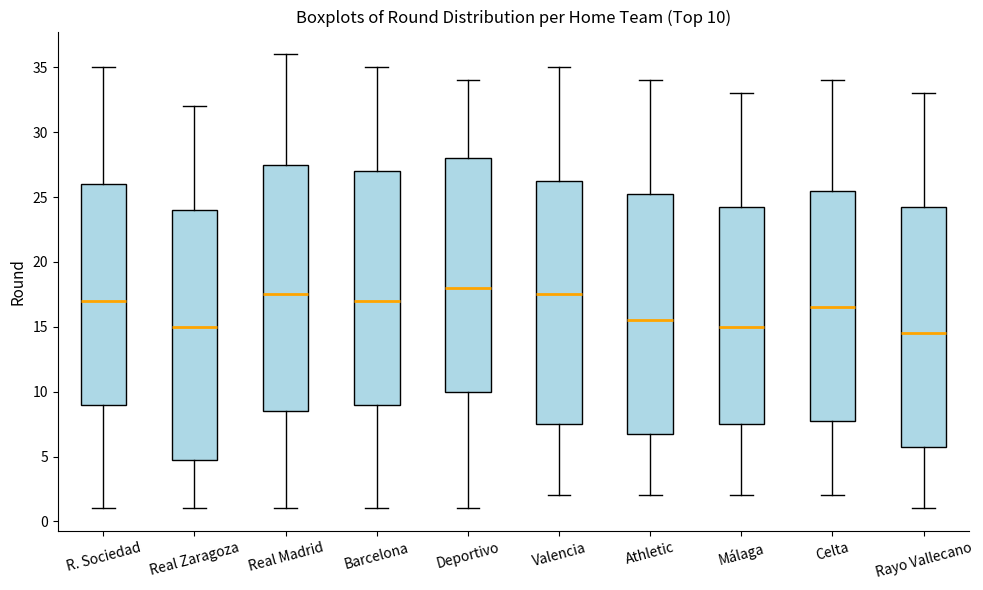

Which box has the lowest median line?

Rayo Vallecano